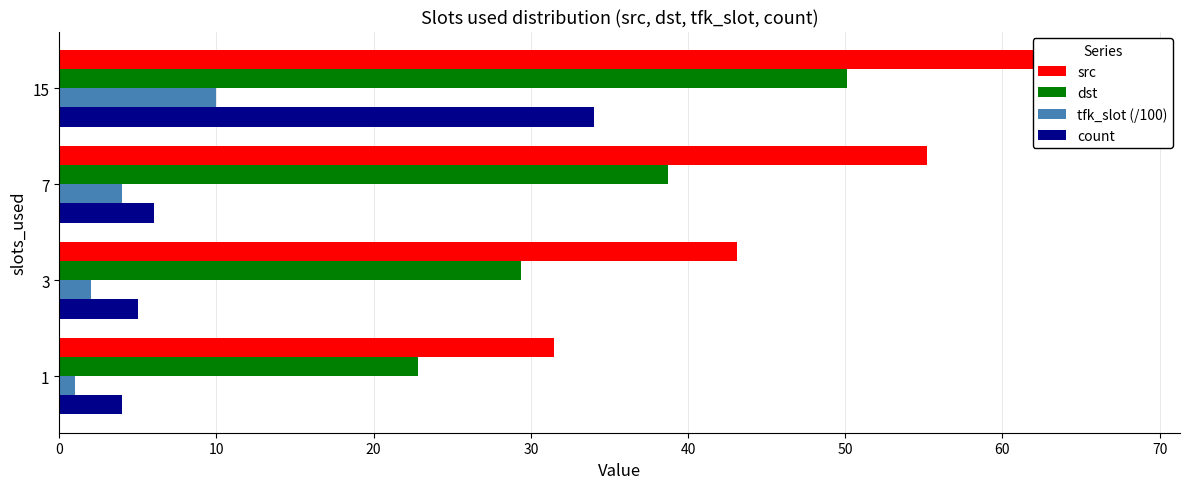

What is the sum of all dst values?

141.0